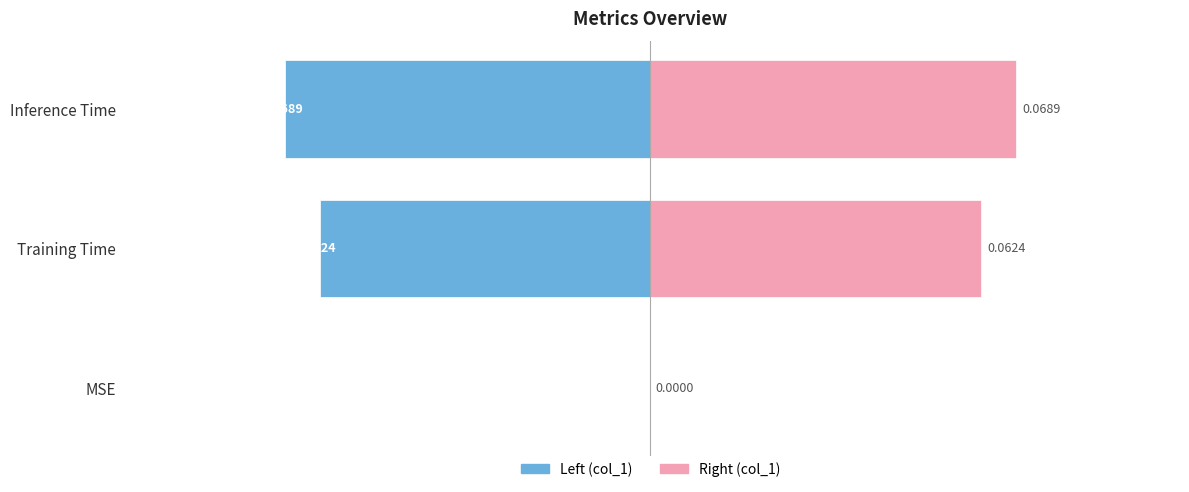

Reading left to right, what are all the values shown in this chart?

col_1 (left): 0.0	-0.1	-0.1
col_1 (right): 0.0	0.1	0.1